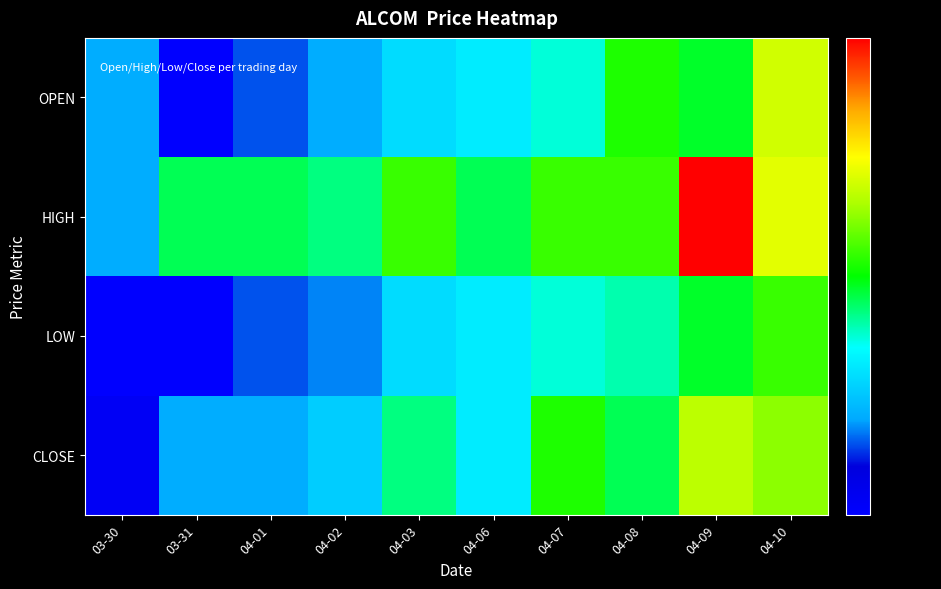

Which series has the largest total across all categories?

HIGH